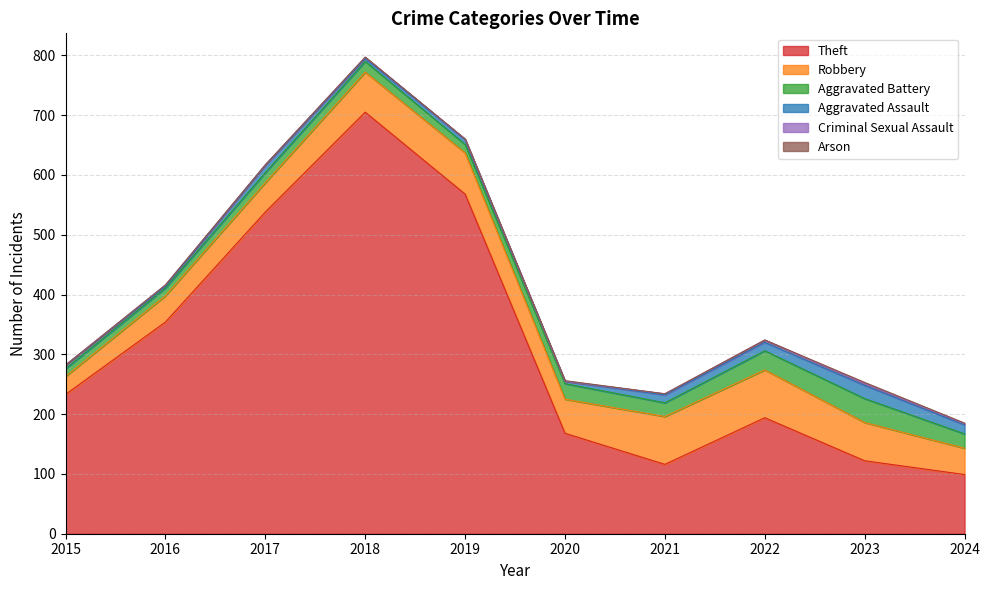

Rank the series at 2018 from highest to lowest value.

Theft, Robbery, Aggravated Battery, Aggravated Assault, Criminal Sexual Assault, Arson